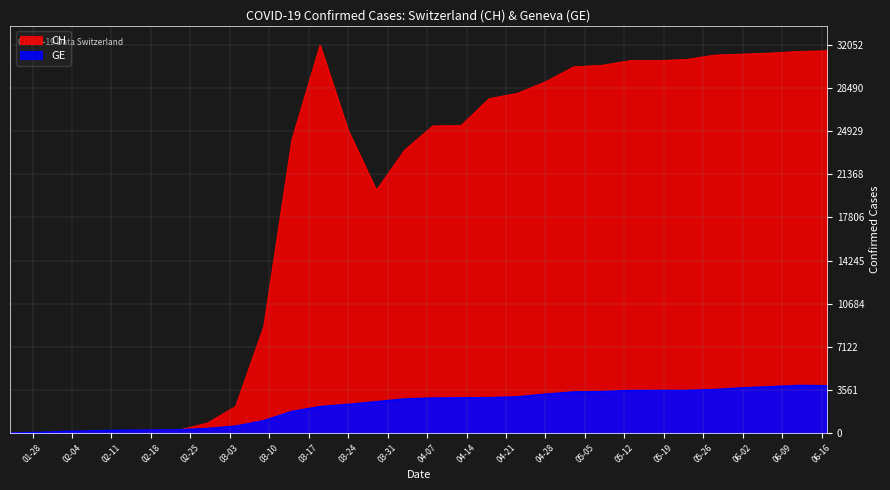

Where is the first local minimum for CH?

2020-03-29